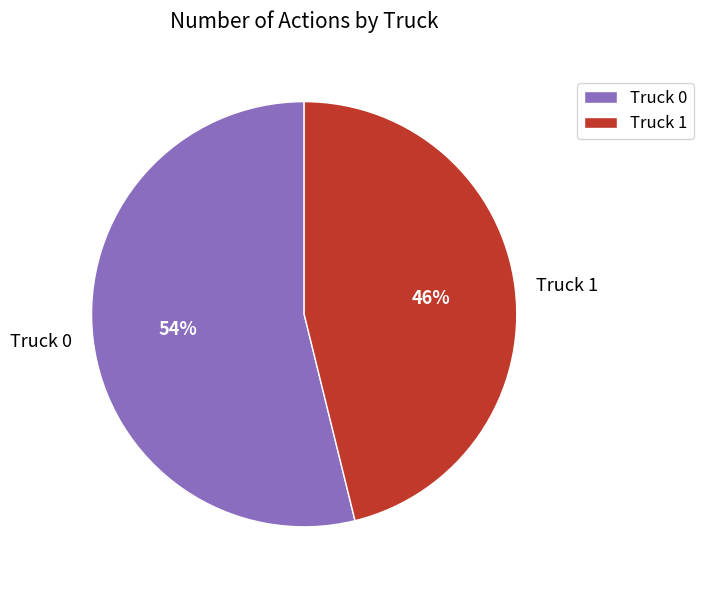

Approximately how many times larger is the value at Truck 0 compared to Truck 1?

1.2